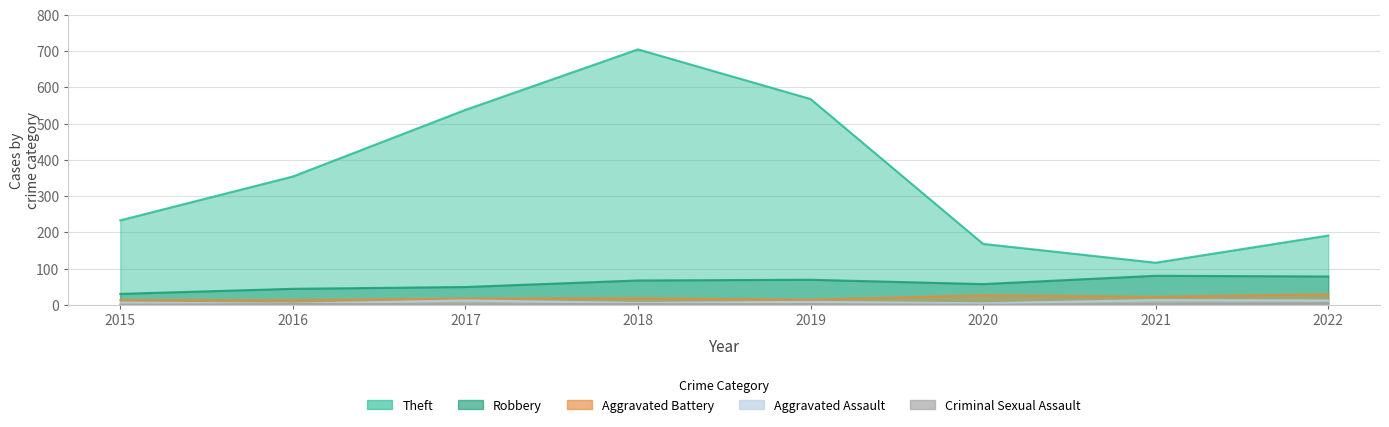

Reading left to right, what are all the values shown in this chart?

Theft: 233	354	538	705	568	168	116	191
Robbery: 30	44	49	67	69	57	80	78
Aggravated Battery: 13	13	17	18	14	26	22	29
Aggravated Assault: 6	3	12	5	8	4	13	12
Criminal Sexual Assault: 0	2	1	2	1	0	2	4